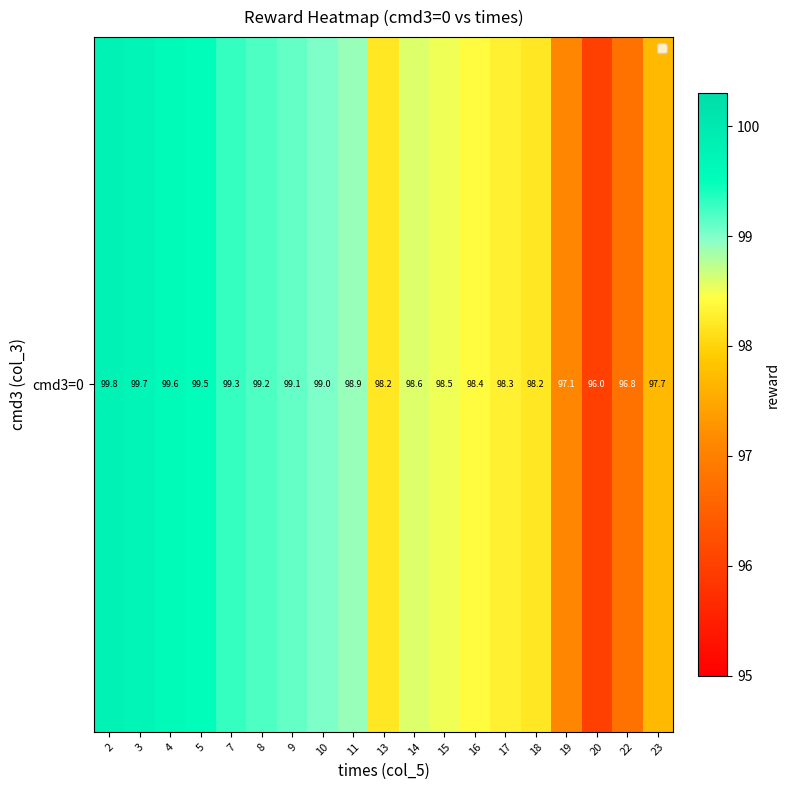

Reading left to right, list all the values displayed in this chart.

2=99.8	3=99.7	4=99.6	5=99.5	7=99.3	8=99.2	9=99.1	10=99.0	11=98.9	13=98.2	14=98.6	15=98.5	16=98.4	17=98.3	18=98.2	19=97.1	20=96.0	22=96.8	23=97.7